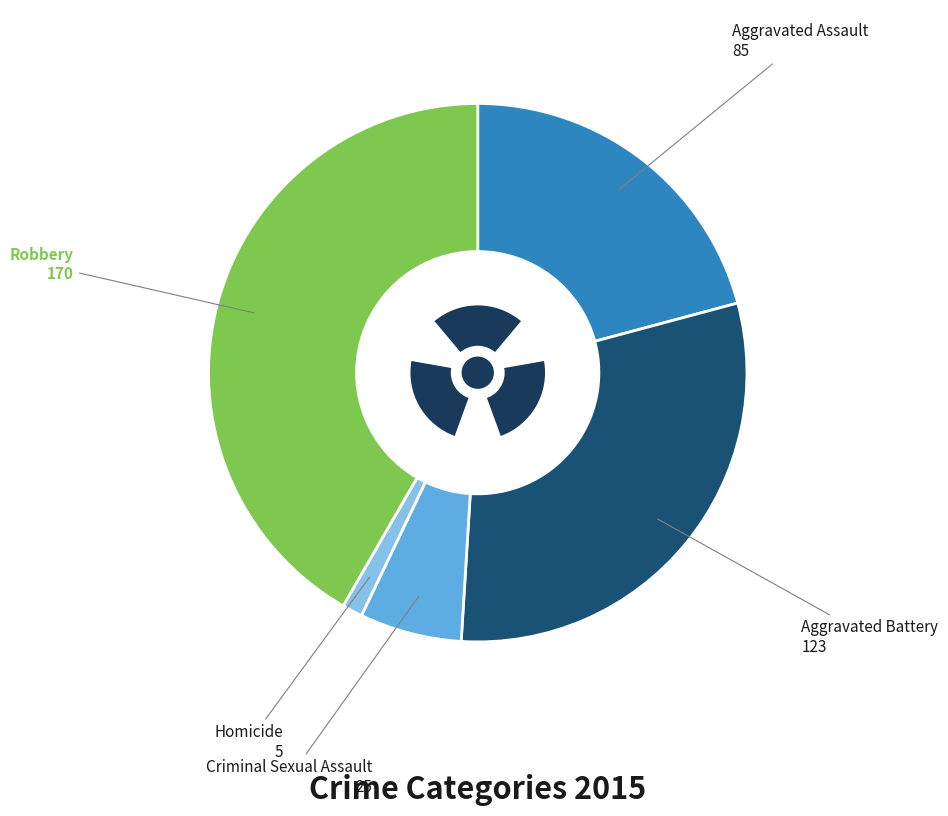

How many segments does this pie chart have?

5